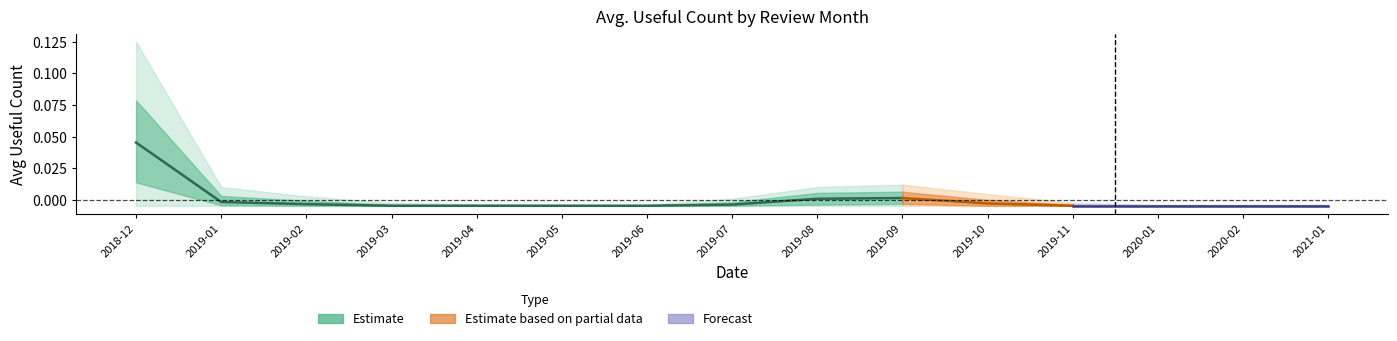

Which label corresponds to the largest value in the chart?

2018-12